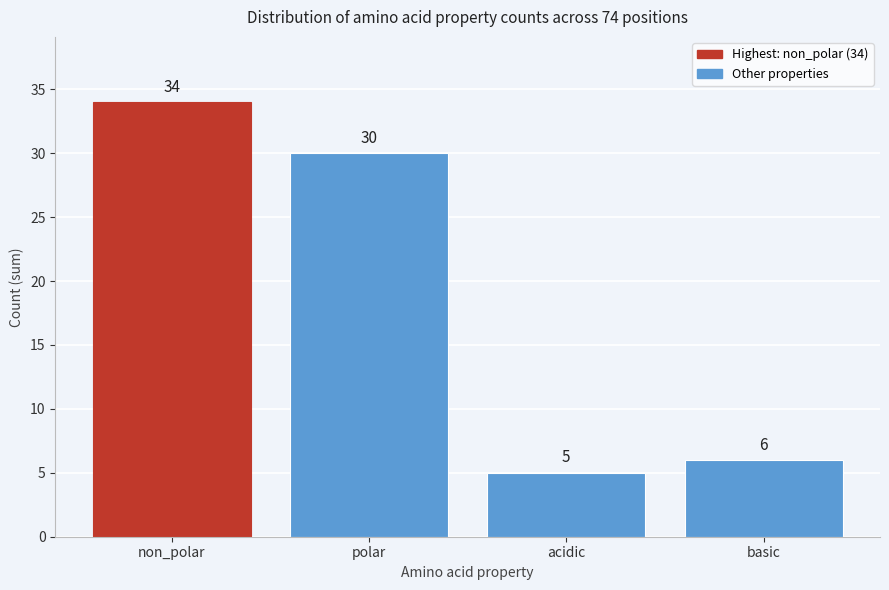

Reading left to right, what are all the values shown in this chart?

34	30	5	6